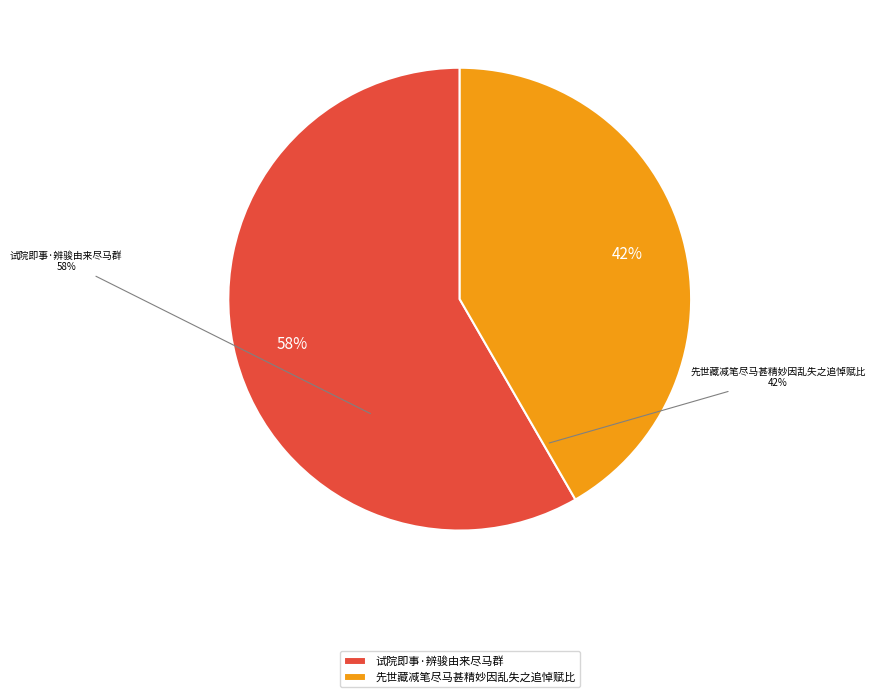

True or false: 试院即事·辨骏由来尽马群 accounts for 72% of the total.

False